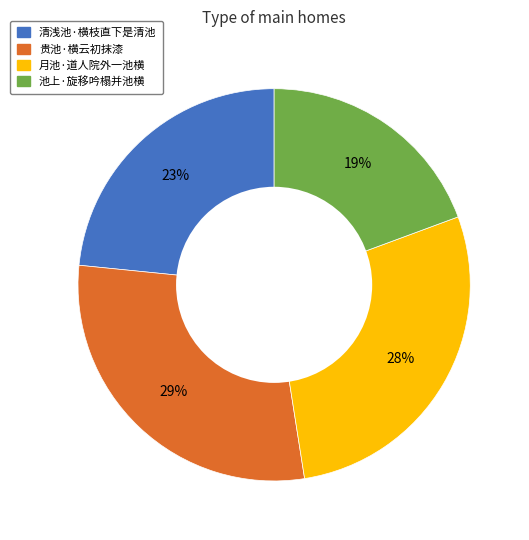

To the nearest percent, what is the average slice percentage?

25%